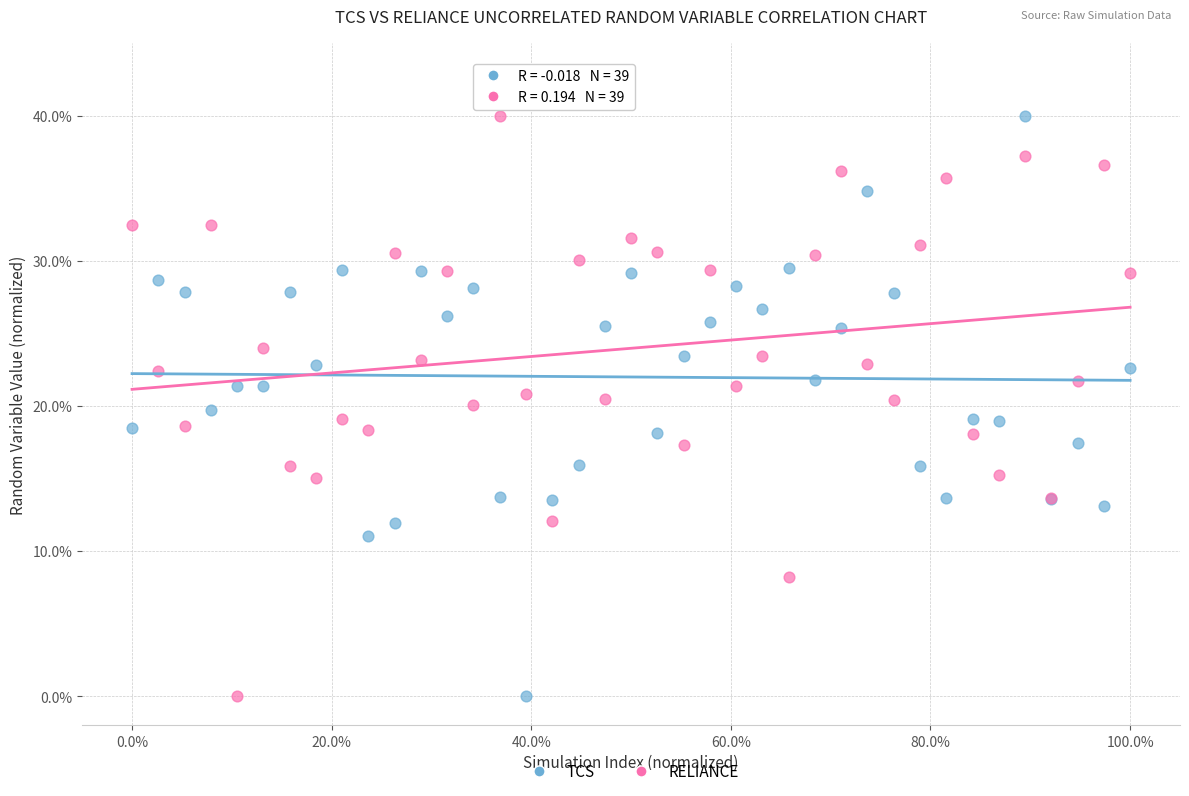

What are all the series names shown in the legend?

TCS, RELIANCE